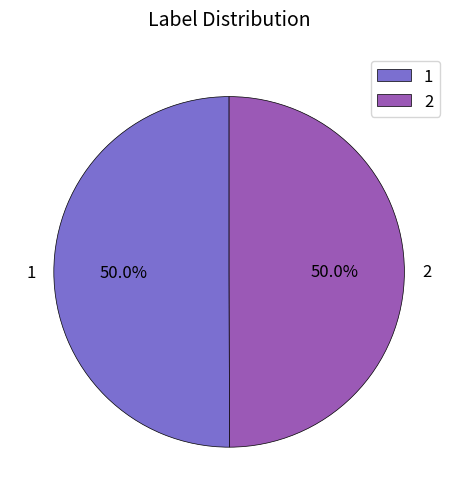

Is the sum of 1 and 2 greater than half?

Yes